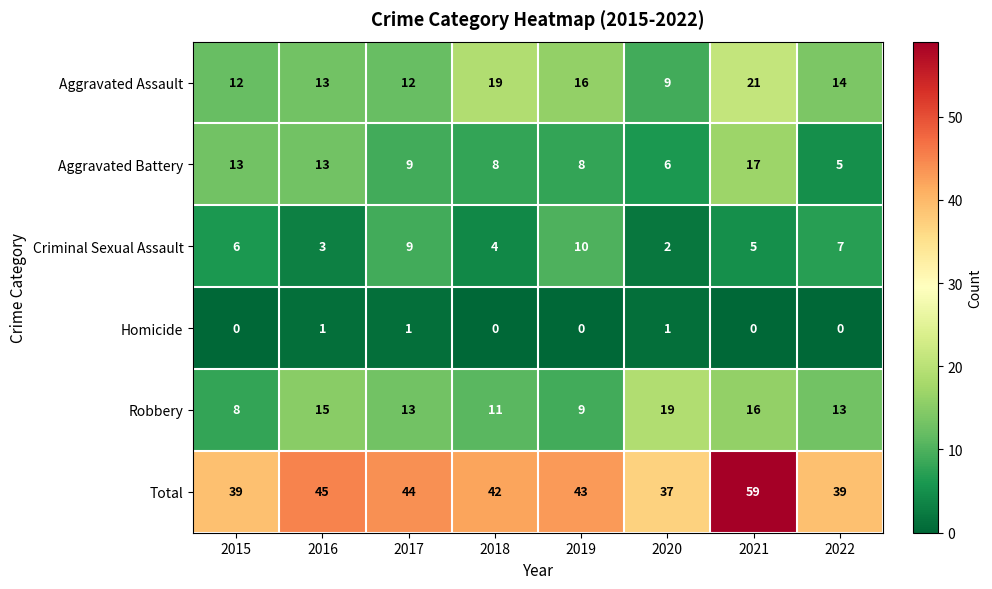

What is the difference between the maximum and minimum values in the Aggravated Battery series?

12